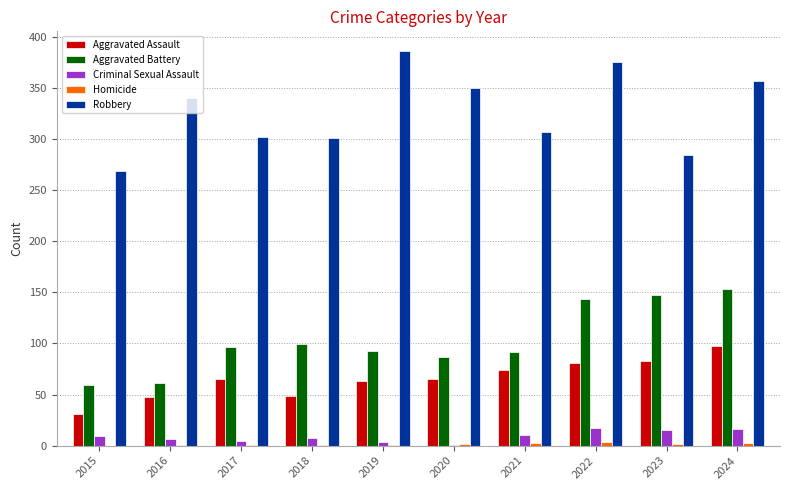

How many data points does each series have?

10